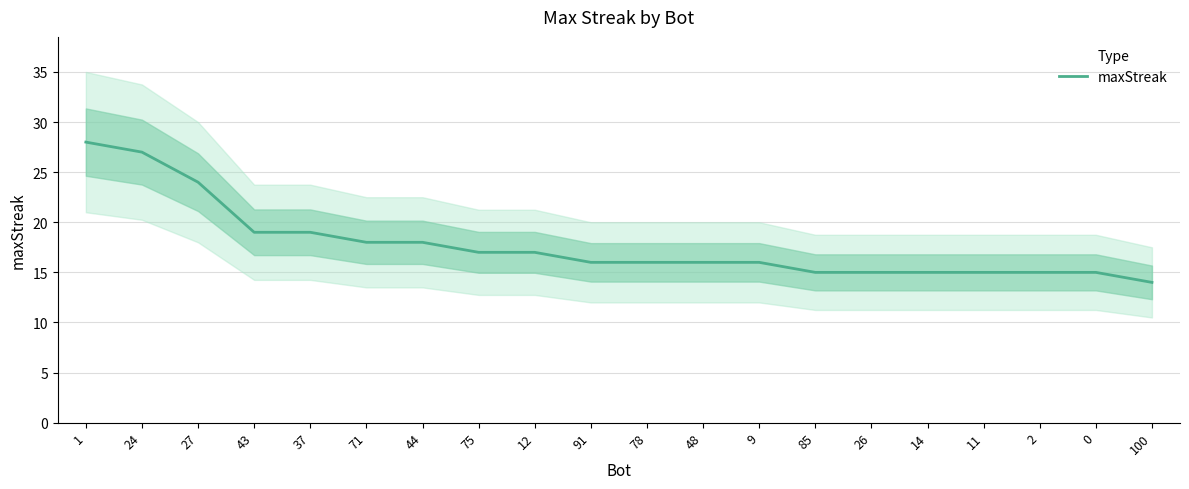

Reading left to right, what are all the values shown in this chart?

1=28	24=27	27=24	43=19	37=19	71=18	44=18	75=17	12=17	91=16	78=16	48=16	9=16	85=15	26=15	14=15	11=15	2=15	0=15	100=14